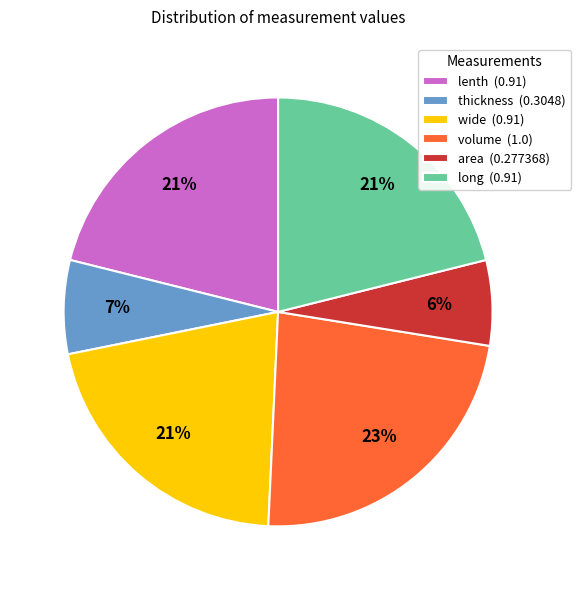

Between area (0.277368) and long (0.91), which is larger?

long (0.91)